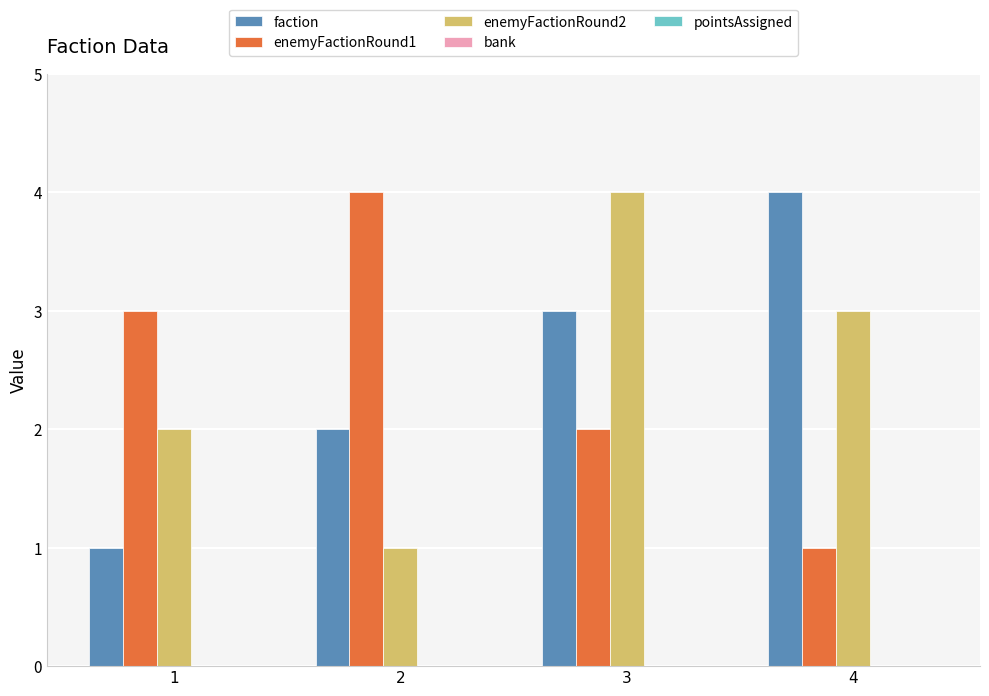

At 2, list the series in order from smallest to largest.

enemyFactionRound2, faction, enemyFactionRound1